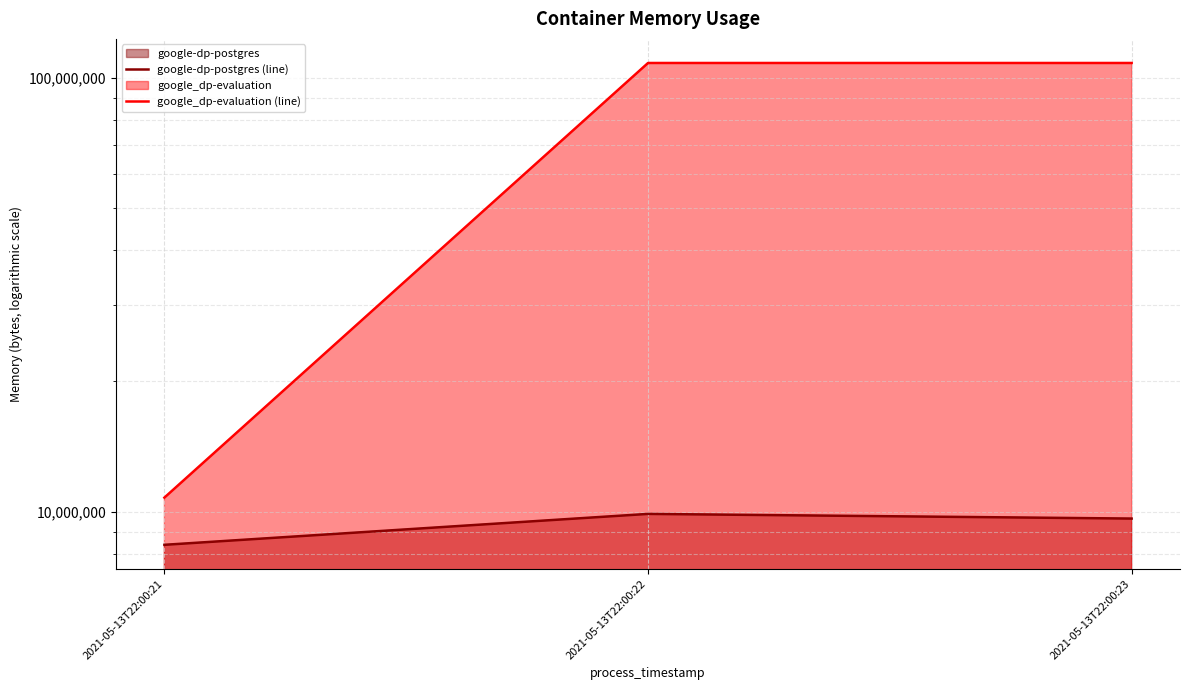

What is the approximate value of google_dp-evaluation (line) at 2021-05-13T22:00:23, to the nearest 10?

108183550